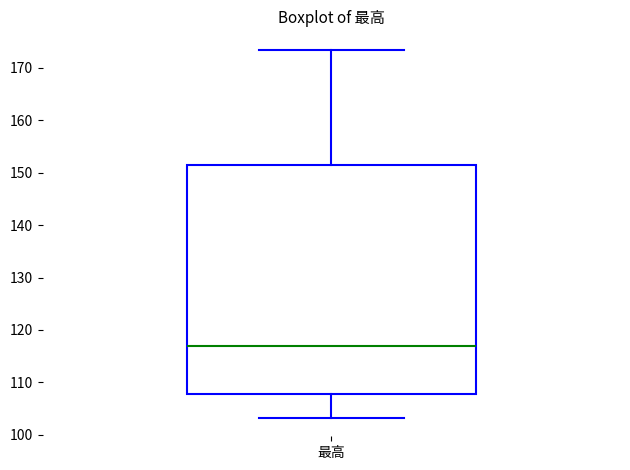

Read this box plot against the y-axis: the position of the median line, the range covered by the box, and the ends of both whiskers. The values are not printed on the chart, so give them approximately, as read against the axis.

median 117, box 108 to 151, whiskers 103 to 173